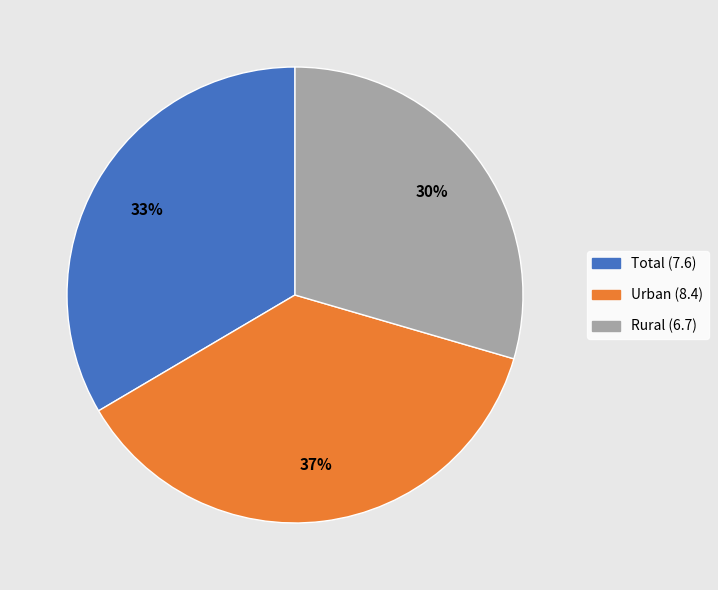

To the nearest percent, what is the combined percentage of Total and Rural?

63%